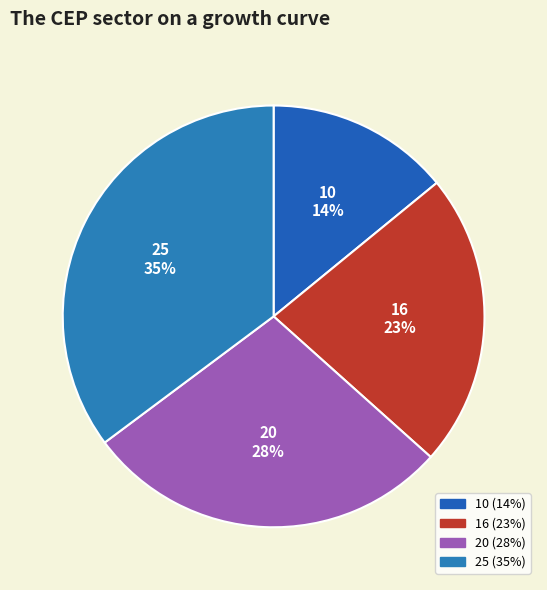

Which has a higher value, 20 or 25?

25